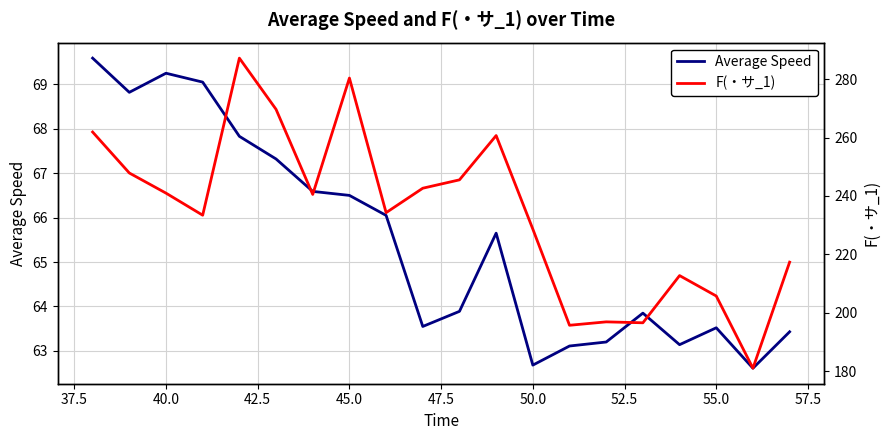

True or false: F(・サ_1) and Average Speed cross at least once.

False